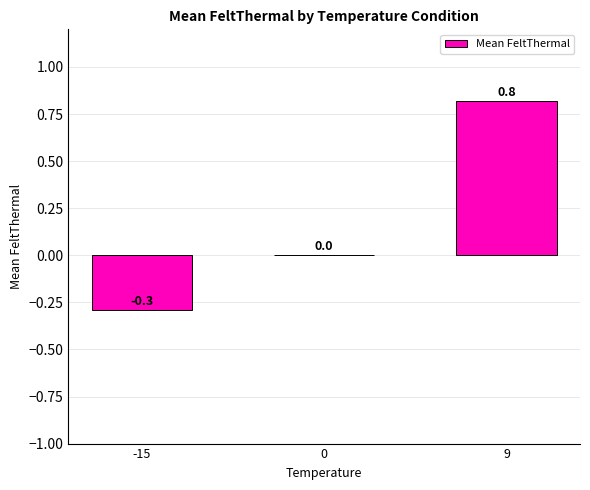

What is the average value?

0.2